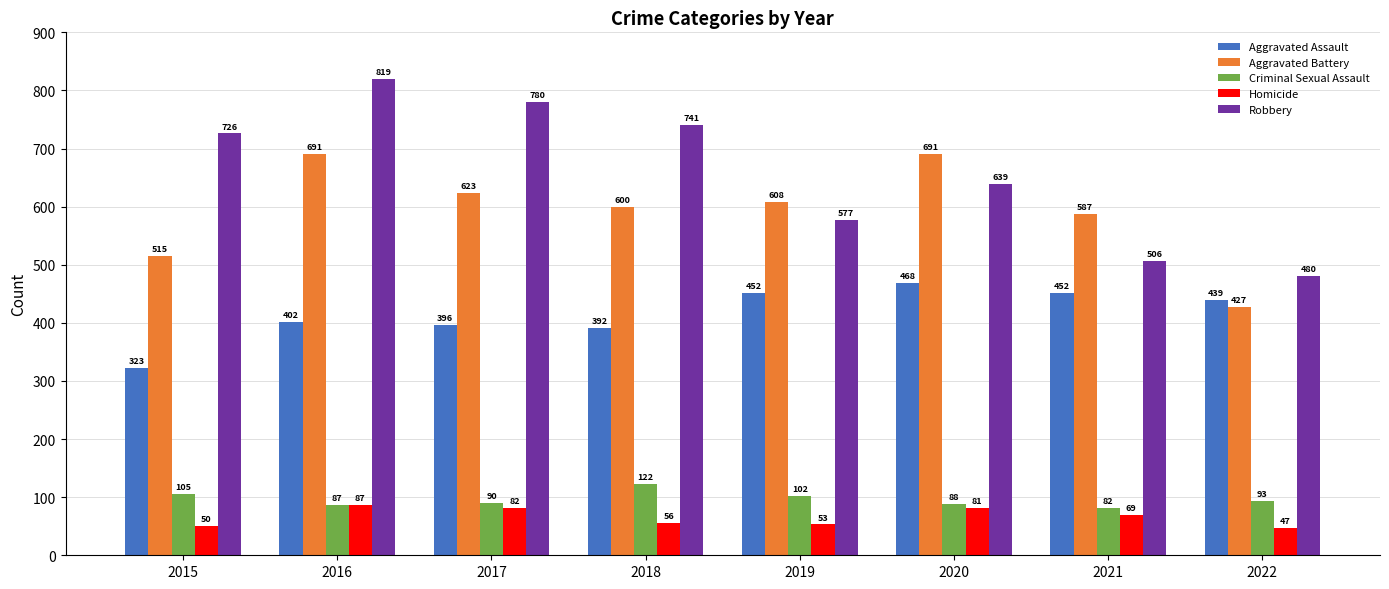

Reading left to right, transcribe all the data shown in this chart.

Aggravated Assault: 323	402	396	392	452	468	452	439
Aggravated Battery: 515	691	623	600	608	691	587	427
Criminal Sexual Assault: 105	87	90	122	102	88	82	93
Homicide: 50	87	82	56	53	81	69	47
Robbery: 726	819	780	741	577	639	506	480